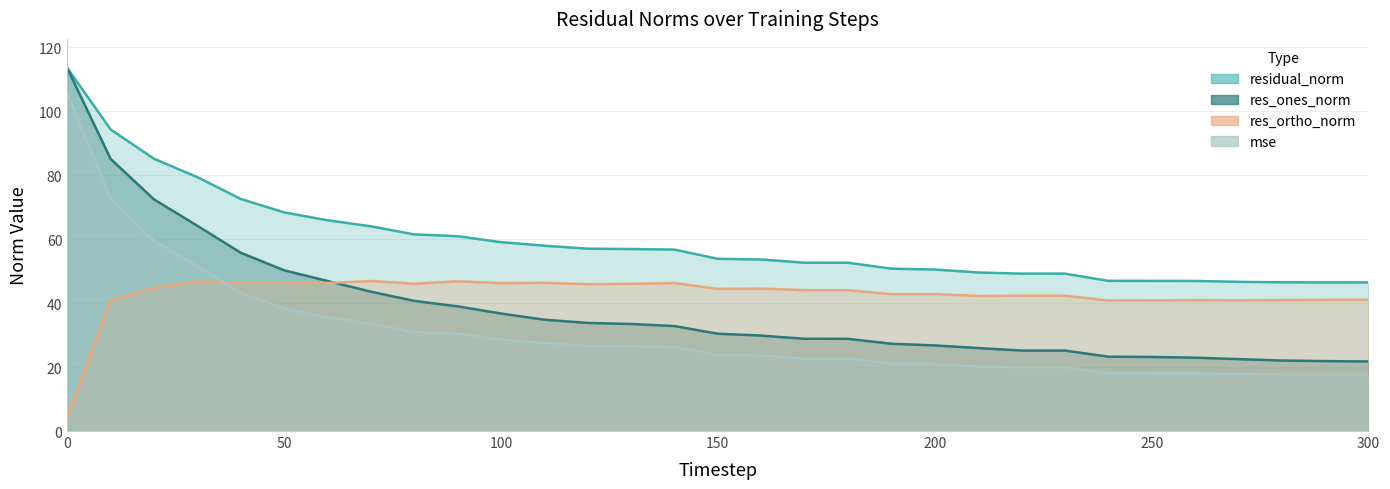

Reading left to right, list all the values displayed in this chart.

mse: 105.7	72.9	59.4	51.7	43.2	38.3	35.6	33.6	31.0	30.4	28.6	27.5	26.7	26.5	26.4	23.8	23.6	22.7	22.7	21.1	20.9	20.1	19.9	19.9	18.1	18.1	18.1	17.8	17.7	17.7	17.7
res_ones_norm: 113.5	85.1	72.4	64.2	55.8	50.3	46.9	43.6	40.7	39.0	36.7	34.8	33.8	33.5	32.8	30.4	29.8	28.8	28.8	27.3	26.8	25.9	25.2	25.2	23.2	23.2	22.9	22.5	22.0	21.9	21.7
res_ortho_norm: 4.0	40.7	44.7	46.7	46.5	46.4	46.3	46.9	46.1	46.8	46.2	46.3	45.9	46.0	46.3	44.4	44.6	44.0	44.0	42.8	42.8	42.2	42.3	42.3	40.8	40.8	40.9	40.9	40.9	41.0	41.1
residual_norm: 113.5	94.3	85.1	79.4	72.6	68.4	65.9	64.0	61.5	60.9	59.1	58.0	57.0	56.9	56.7	53.9	53.6	52.6	52.6	50.8	50.5	49.6	49.2	49.2	47.0	47.0	46.9	46.7	46.5	46.5	46.5